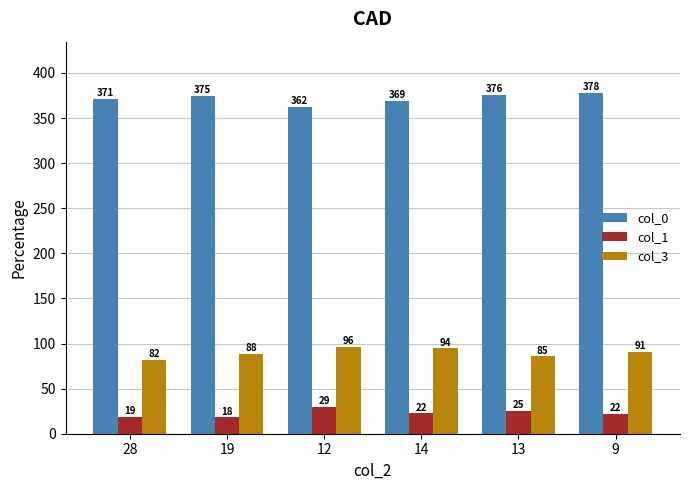

Where is col_1 nearest to the value 23?

14